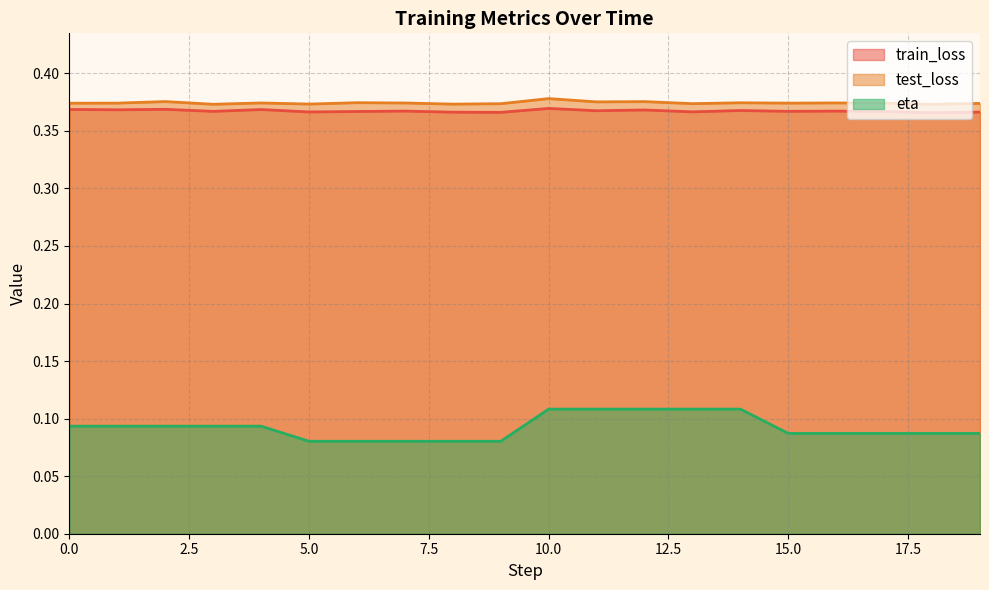

What is the sum of the train_loss values at 19 and 12?

0.7